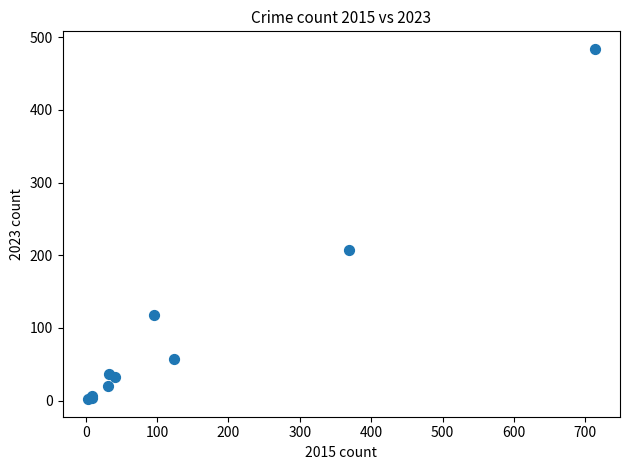

What Y value in the scatter plot is closest to 243?

207